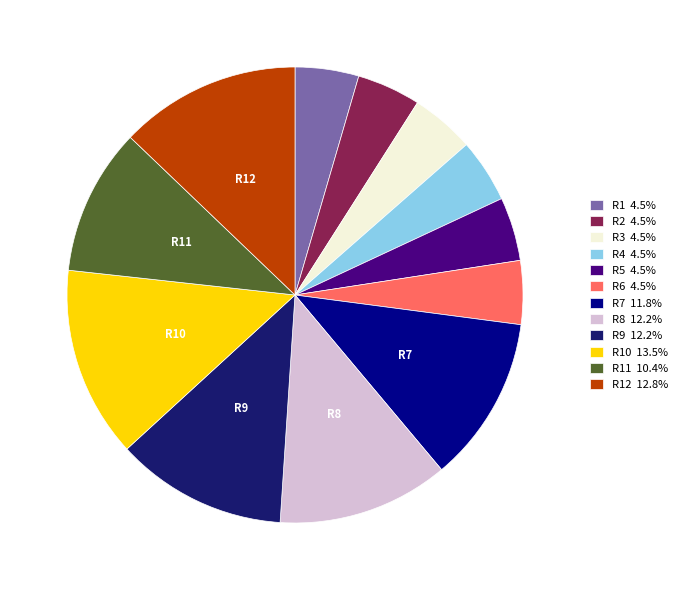

Count the number of slices in the pie.

12